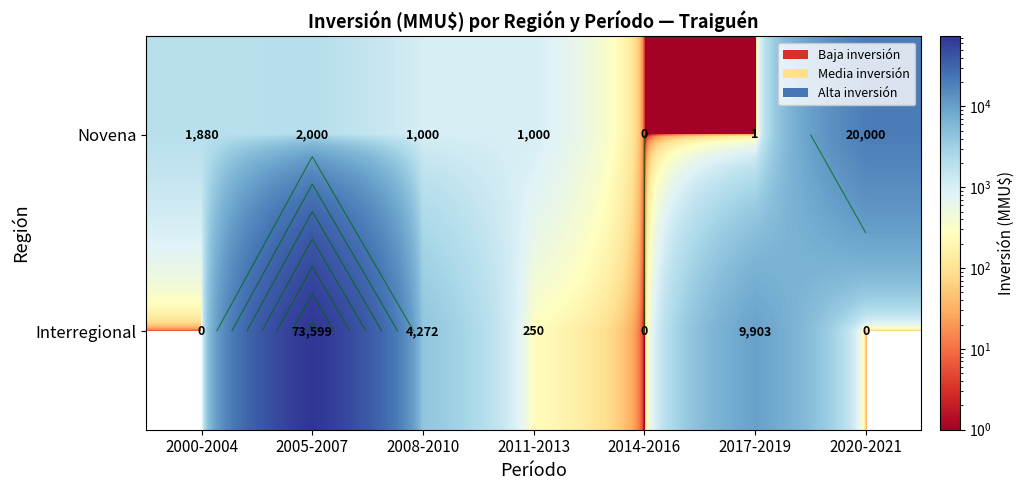

What is the maximum value shown in the chart?

73599